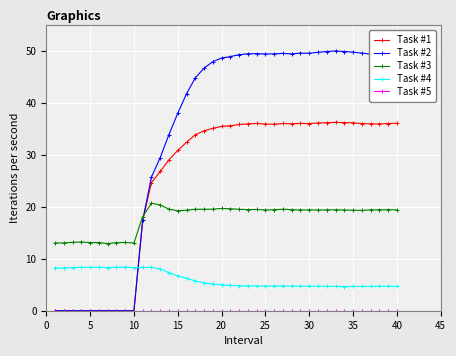

True or false: Task #3 has more than 1 interior local peaks.

True